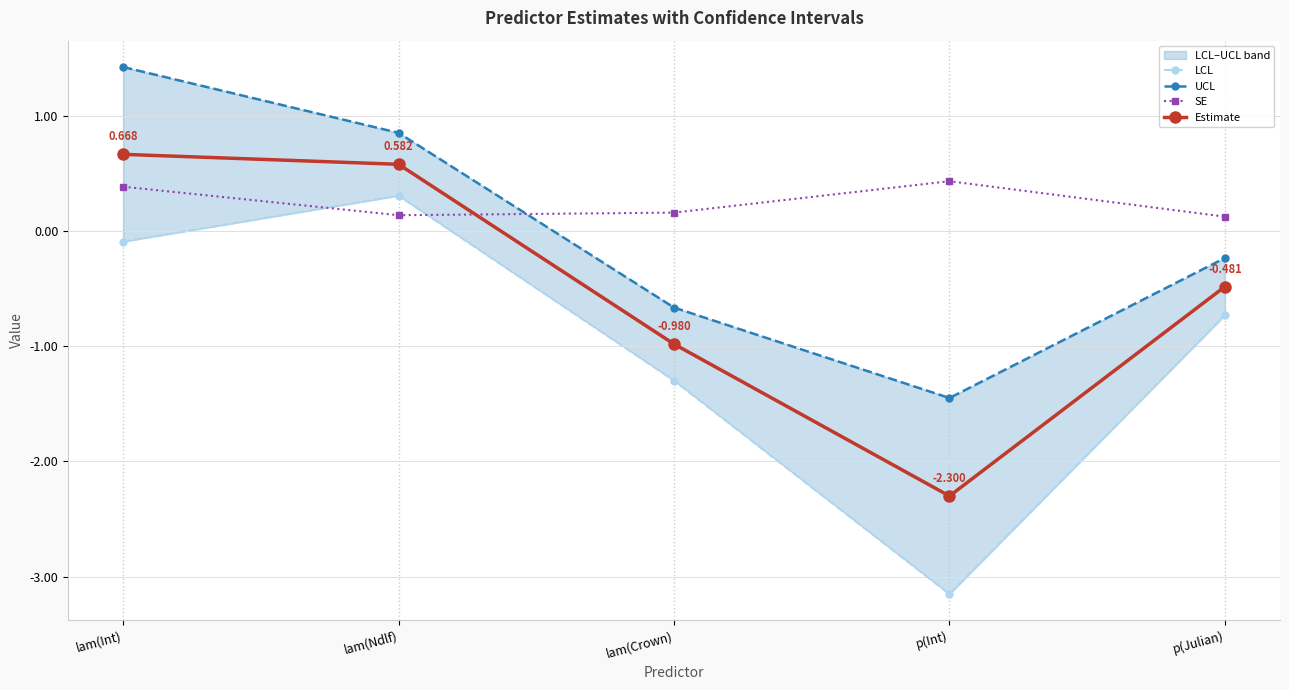

What is the maximum value for LCL?

0.3